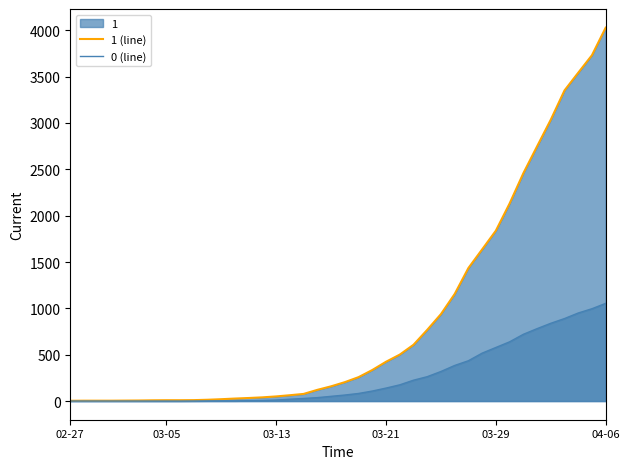

How many distinct data groups are displayed?

2